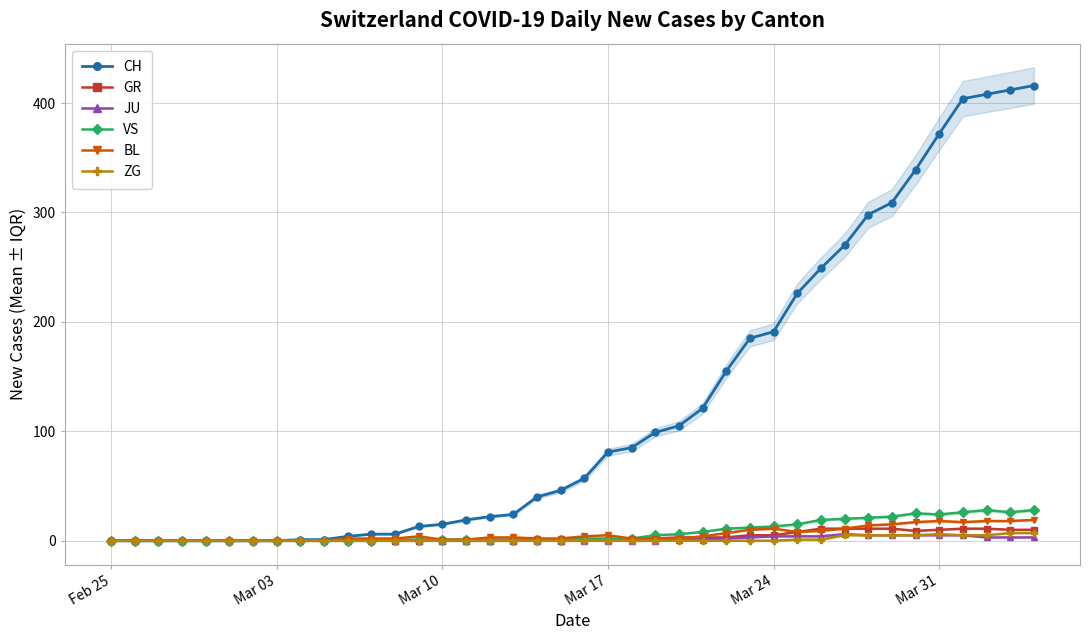

True or false: CH and JU cross at least once.

False